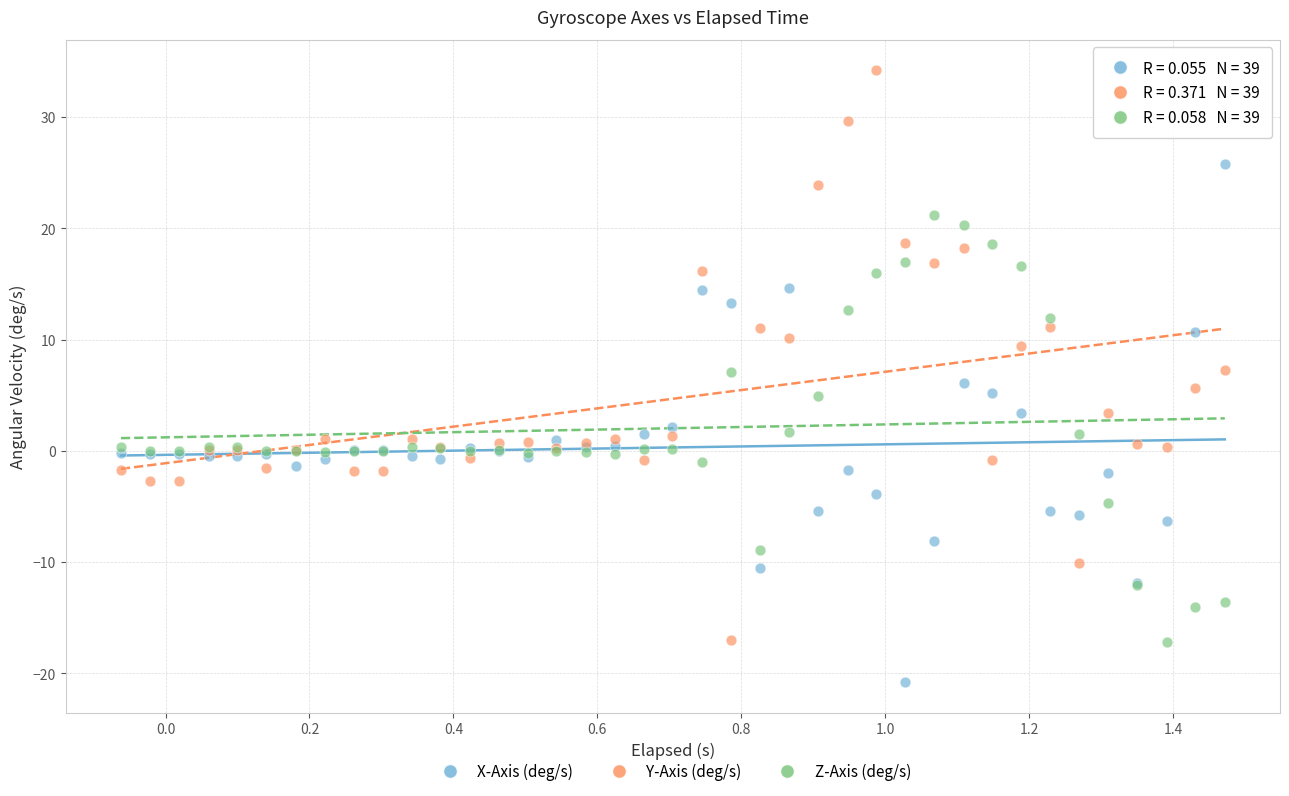

What is the X range (max minus min) for the scatter plot?

1.5